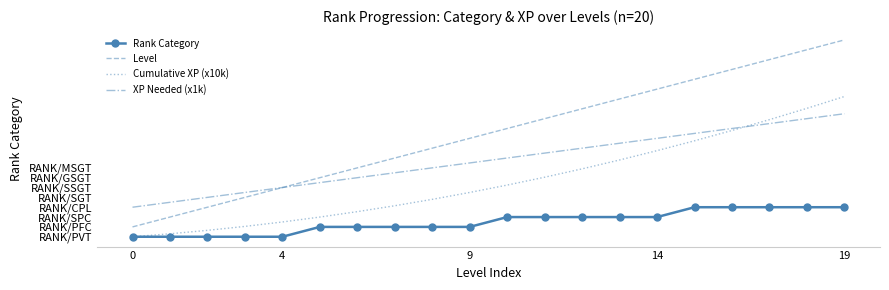

Which category has the highest value in the XP Needed (x1k) series?

19